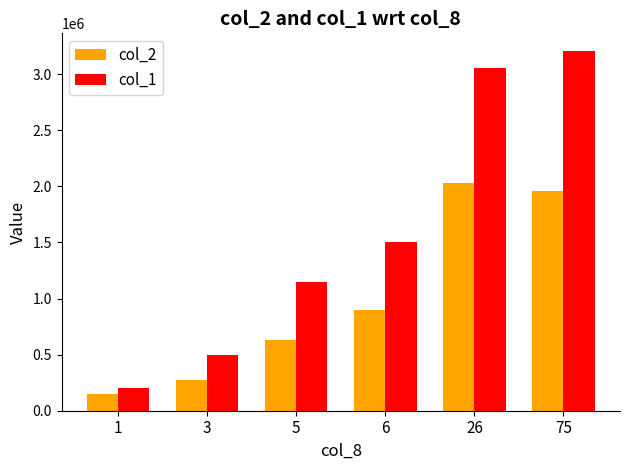

At which label is col_2 closest to 1092755?

6